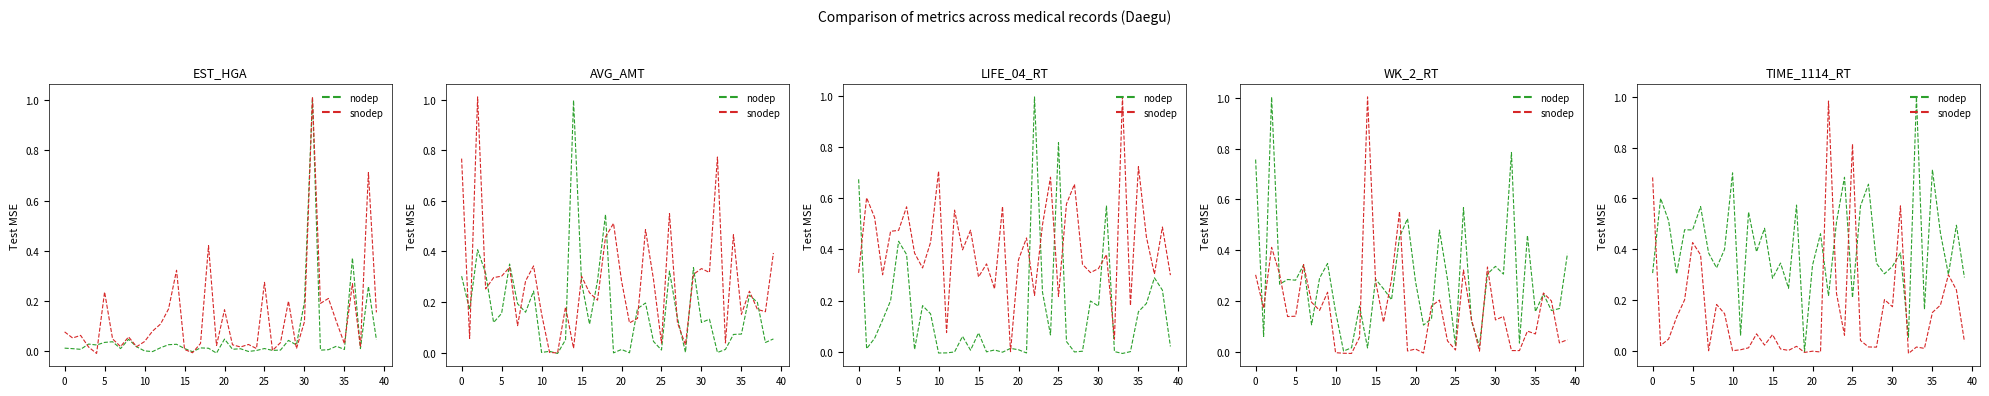

How many values in snodep are above zero?

36